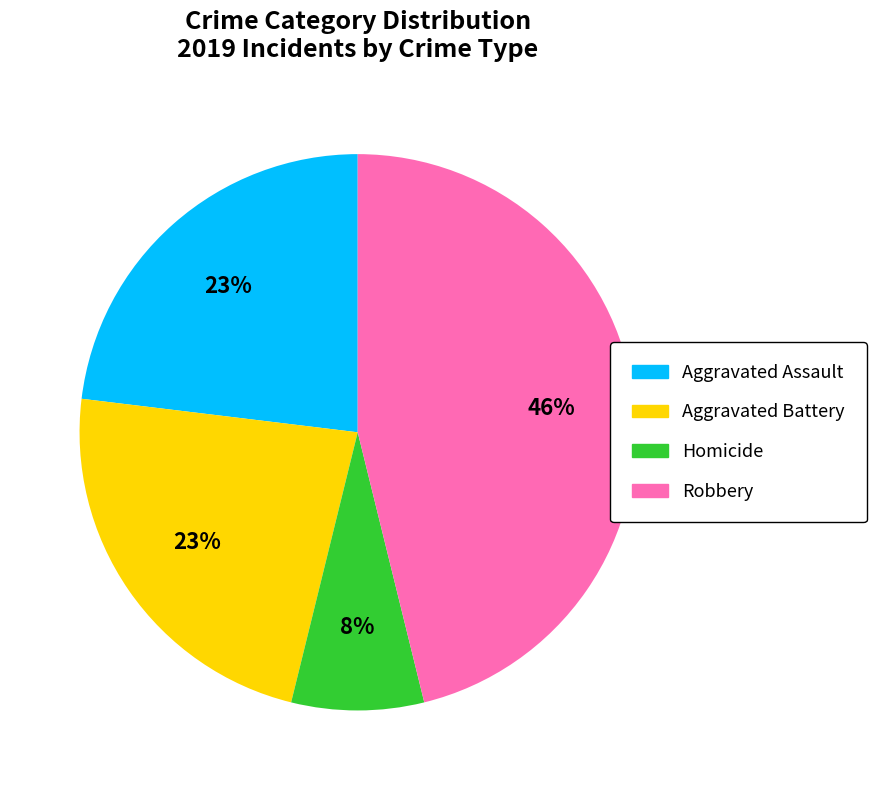

Does any single category account for the majority?

No